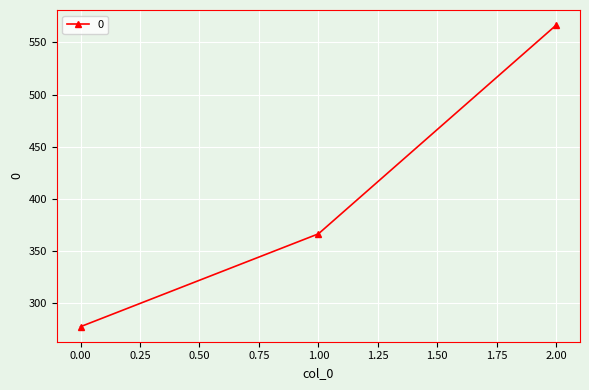

What is the sum of all values?

1211.1